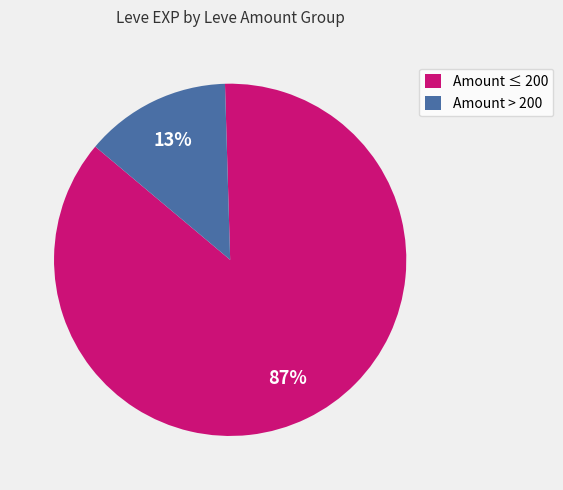

The Amount ≤ 200 slice represents 99% of the pie. True or false?

False